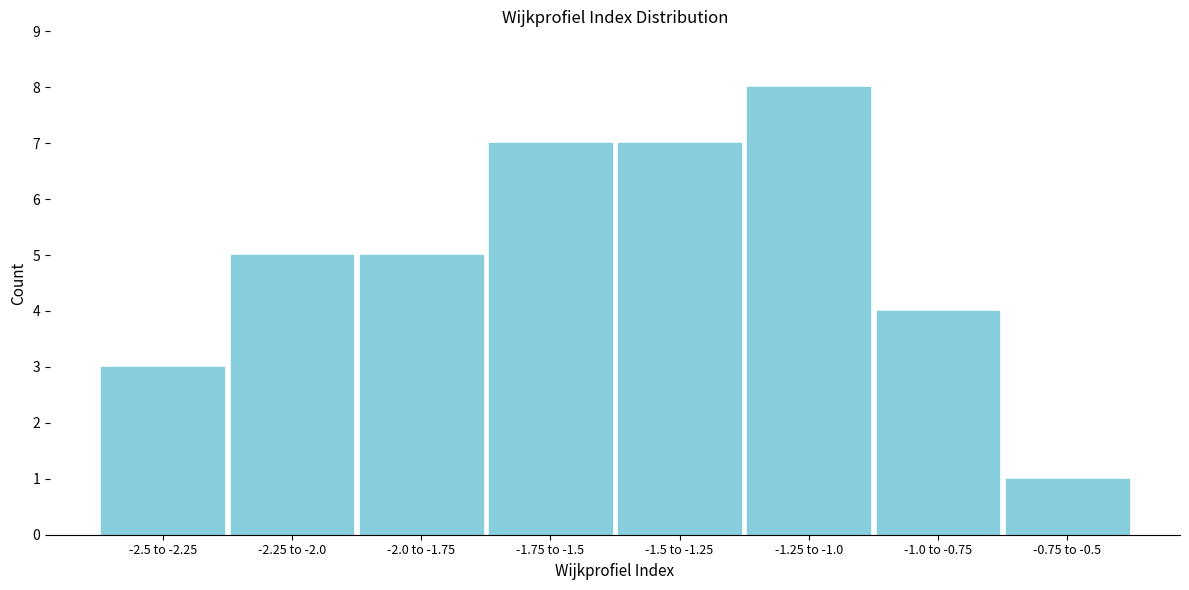

Reading left to right, list all the values displayed in this chart.

-2.5 to -2.25=3	-2.25 to -2.0=5	-2.0 to -1.75=5	-1.75 to -1.5=7	-1.5 to -1.25=7	-1.25 to -1.0=8	-1.0 to -0.75=4	-0.75 to -0.5=1